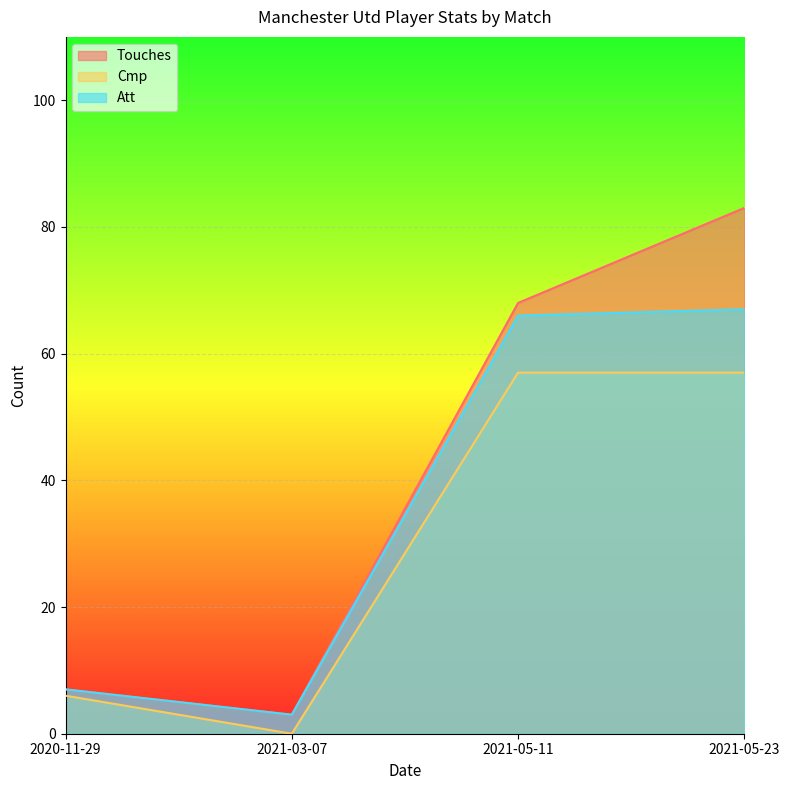

What is the difference between the highest and lowest values at 2021-05-23?

26